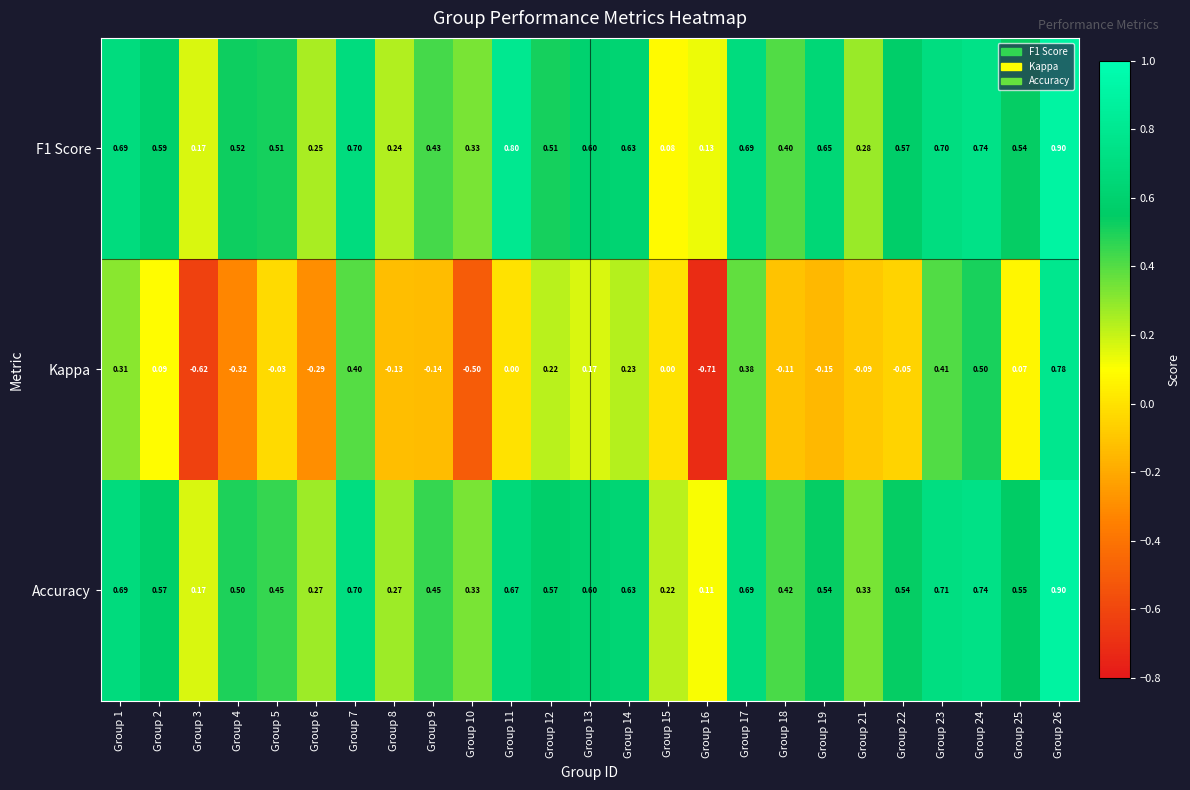

Which label corresponds to the smallest value in the chart?

Group 16